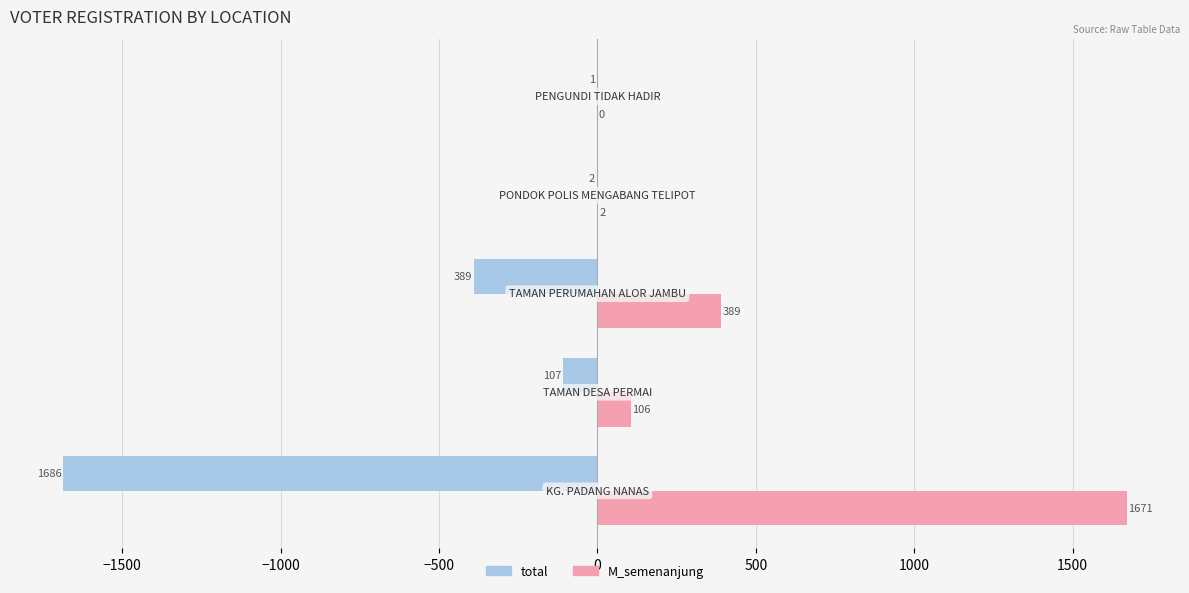

Which series has the largest total across all categories?

M_semenanjung